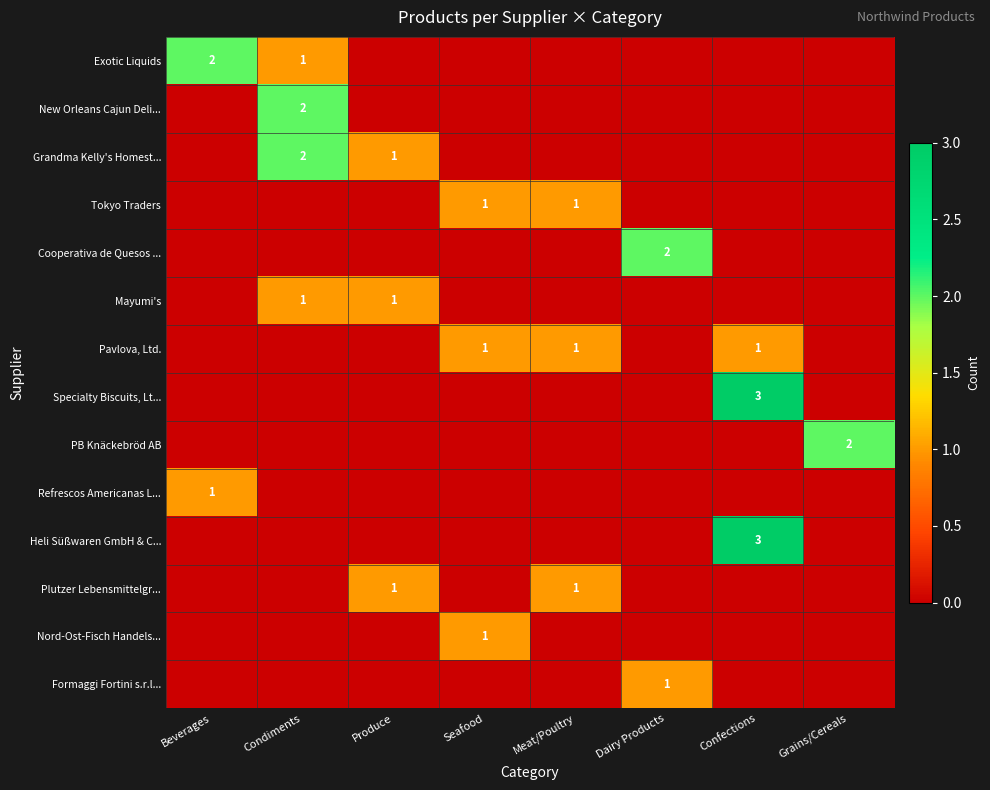

At which category does the chart reach its peak across all series?

Confections